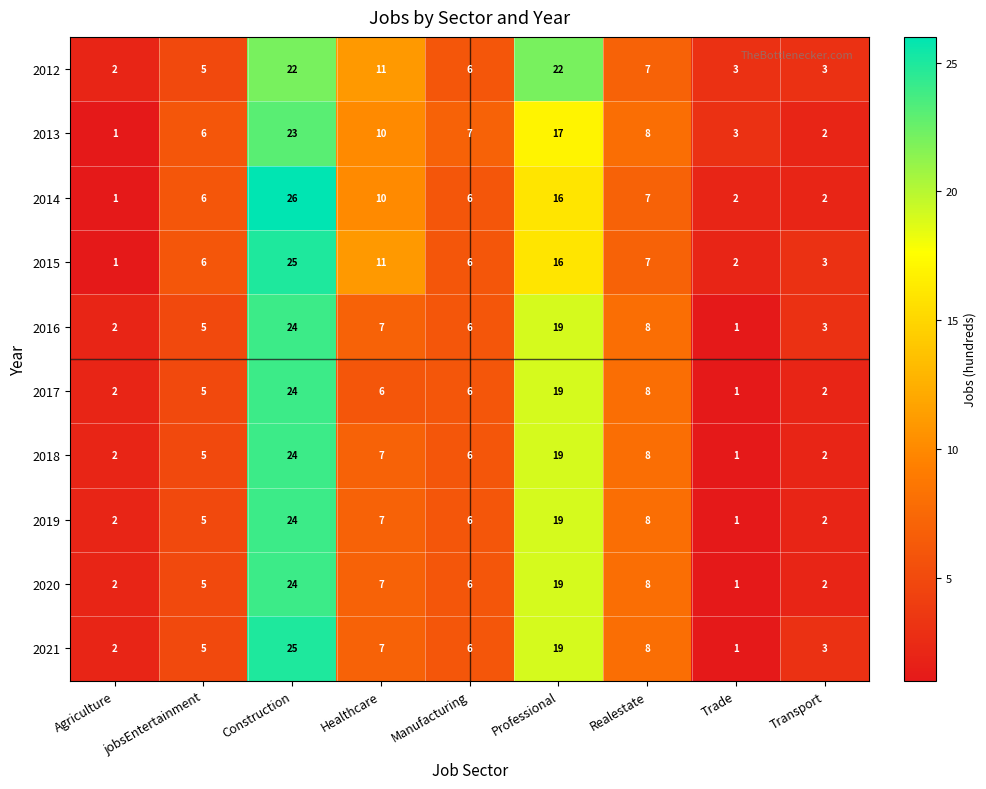

Where does the 2018 series first go above 6?

Construction